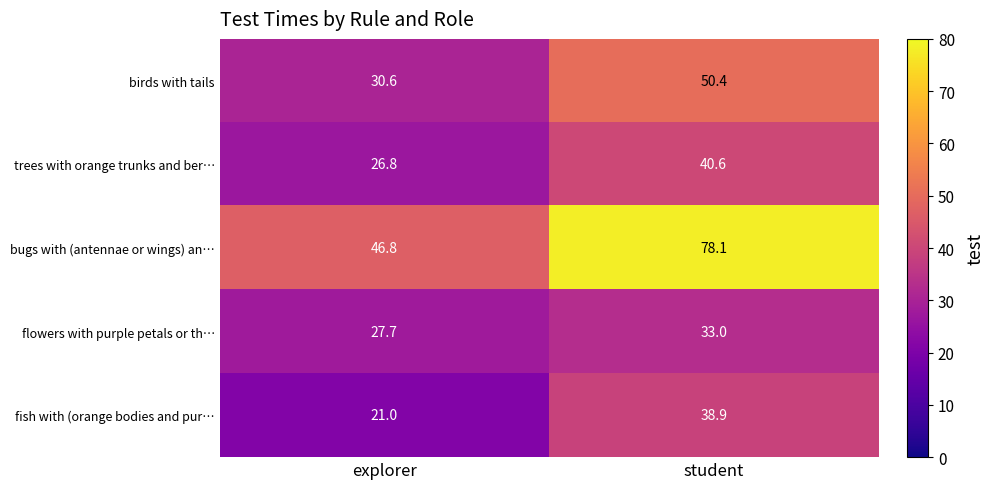

What is the difference between the maximum and minimum values in the fish with (orange bodies and pur… series?

17.9